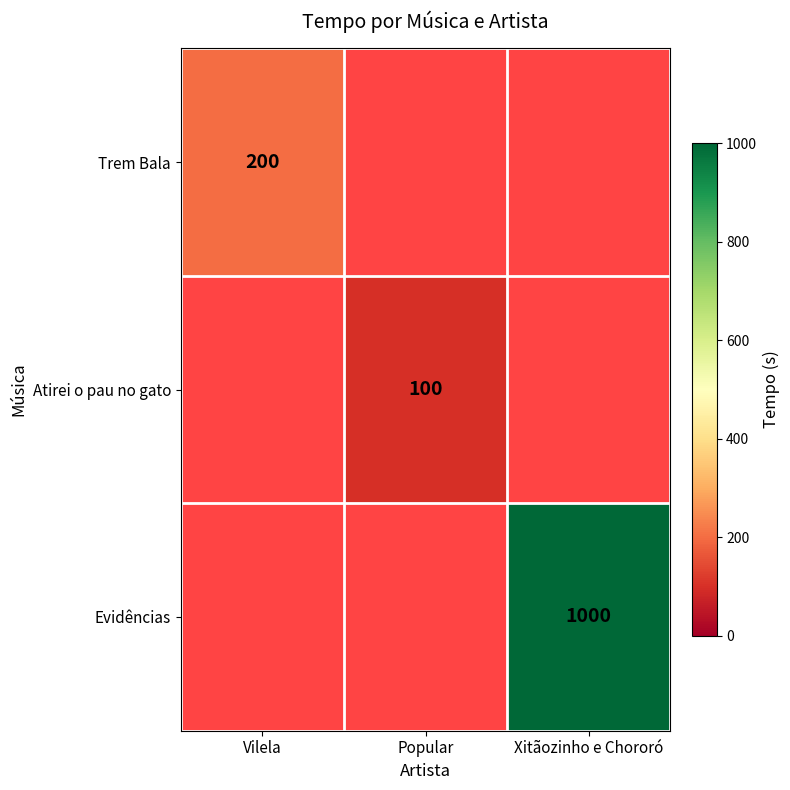

Count the number of categories in the chart.

3